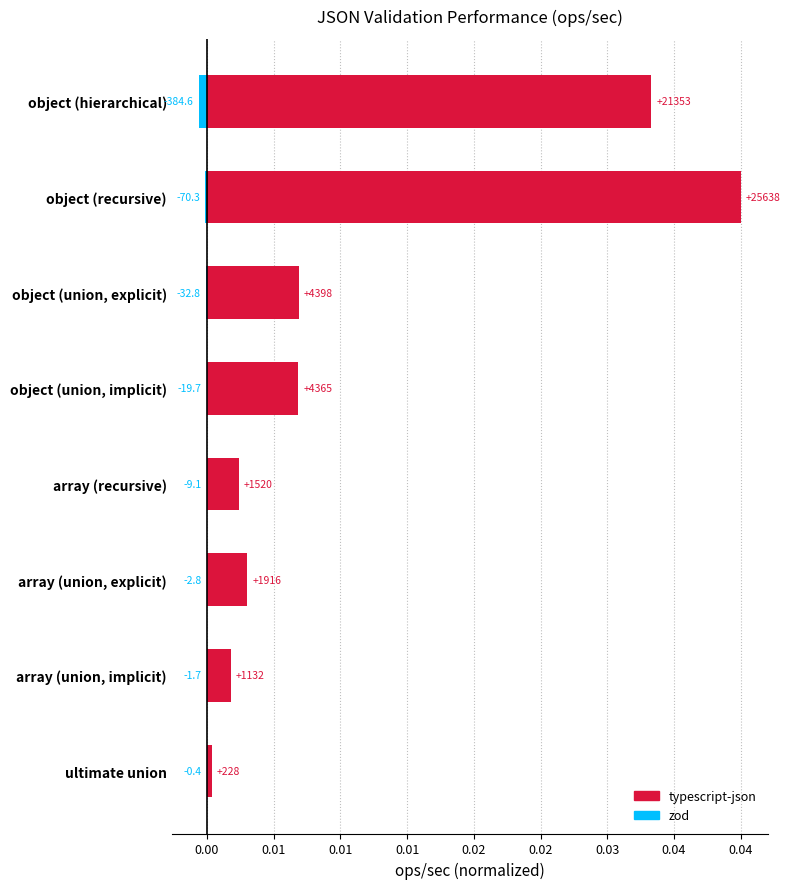

What are all the series names shown in the legend?

typescript-json, zod